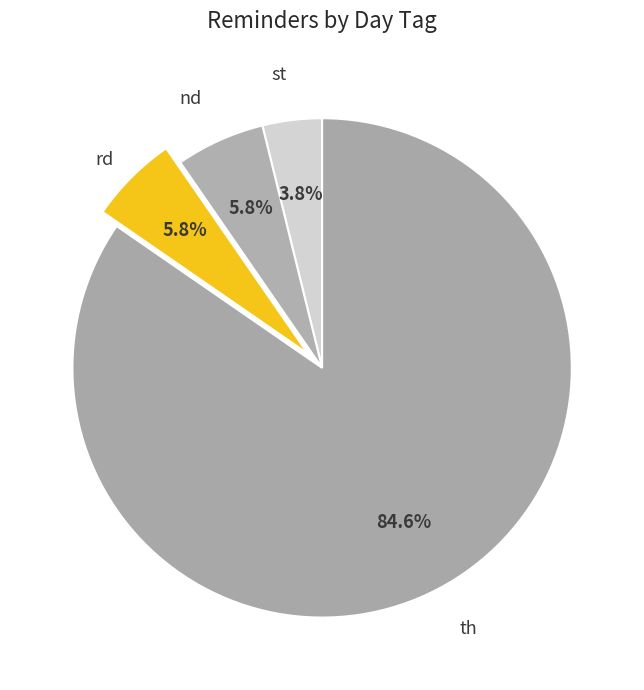

Rank the categories by value from lowest to highest.

st, nd, rd, th